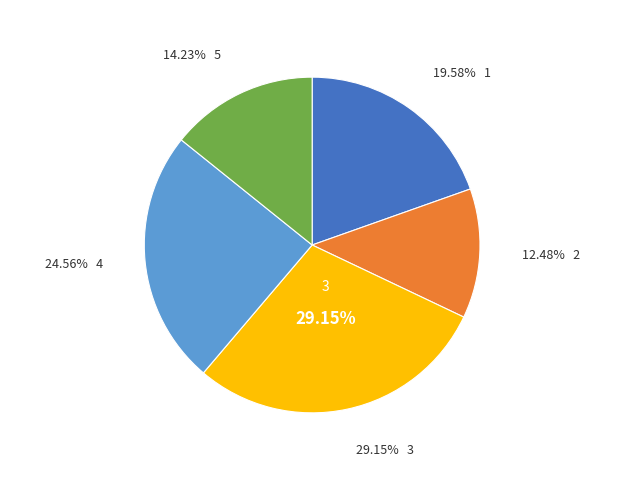

Count the number of slices in the pie.

5